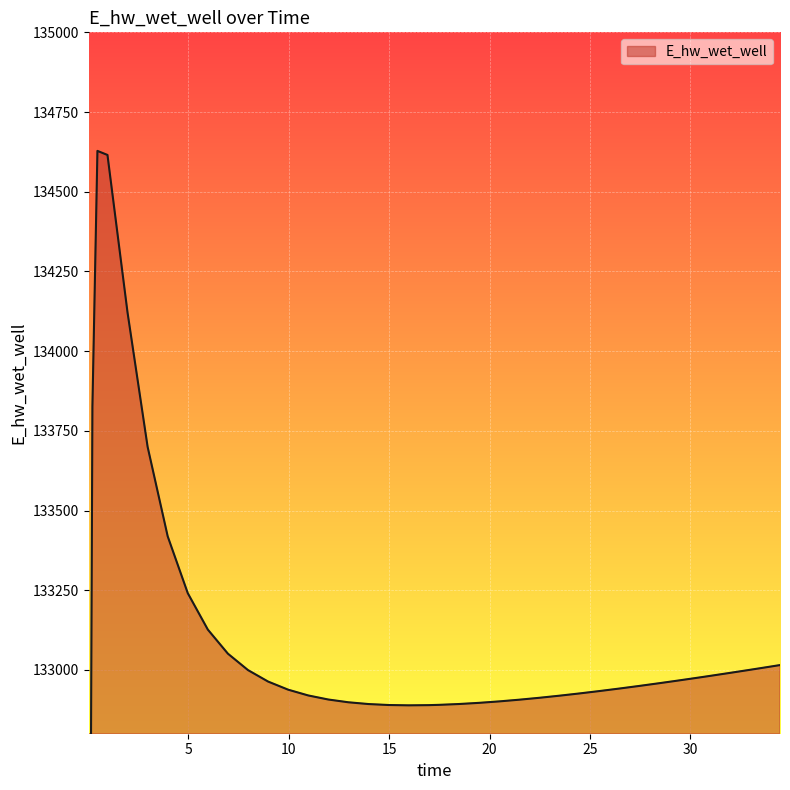

Reading left to right, what are all the values shown in this chart?

0.03125=129070.3	0.09375=131970.0	0.21875=133826.1	0.46875=134628.1	0.96875=134615.4	1.96875=134121.0	2.96875=133699.9	3.96875=133419.2	4.96875=133240.9	5.96875=133126.6	6.96875=133051.0	7.96875=132999.6	8.96875=132963.6	9.96875=132938.2	10.96875=132920.0	11.96875=132907.3	12.96875=132898.6	13.96875=132893.1	14.96875=132890.1	15.96875=132889.0	16.96875=132889.7	17.46875=132890.5	18.46875=132893.1	19.46875=132896.8	20.46875=132901.3	21.46875=132906.6	22.46875=132912.6	23.46875=132919.2	24.46875=132926.3	25.46875=132933.8	26.46875=132941.7	27.46875=132950.0	28.46875=132958.6	29.46875=132967.5	30.46875=132976.6	30.96875=132981.3	31.96875=132990.7	32.96875=133000.4	33.46875=133005.3	34.46875=133015.3